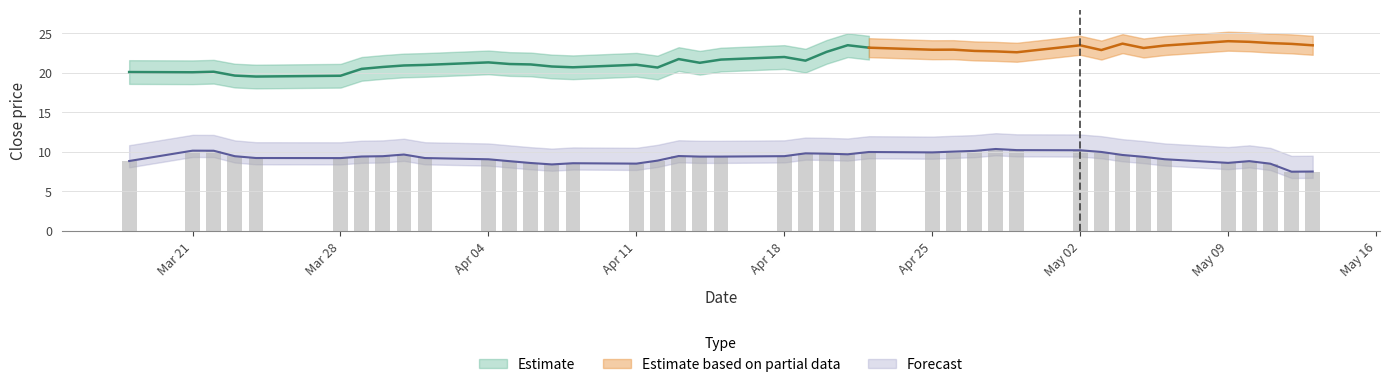

List the labels in order of value, largest first.

2016-04-28, 2016-04-29, 2016-05-02, 2016-03-21, 2016-03-22, 2016-04-27, 2016-04-26, 2016-05-03, 2016-04-22, 2016-04-25, 2016-04-19, 2016-04-20, 2016-04-21, 2016-03-31, 2016-05-04, 2016-04-13, 2016-04-18, 2016-03-23, 2016-03-30, 2016-03-29, 2016-04-14, 2016-04-15, 2016-05-05, 2016-03-24, 2016-04-01, 2016-03-28, 2016-05-06, 2016-04-04, 2016-04-12, 2016-03-18, 2016-05-10, 2016-04-05, 2016-05-09, 2016-04-06, 2016-04-08, 2016-04-11, 2016-05-11, 2016-04-07, 2016-05-13, 2016-05-12